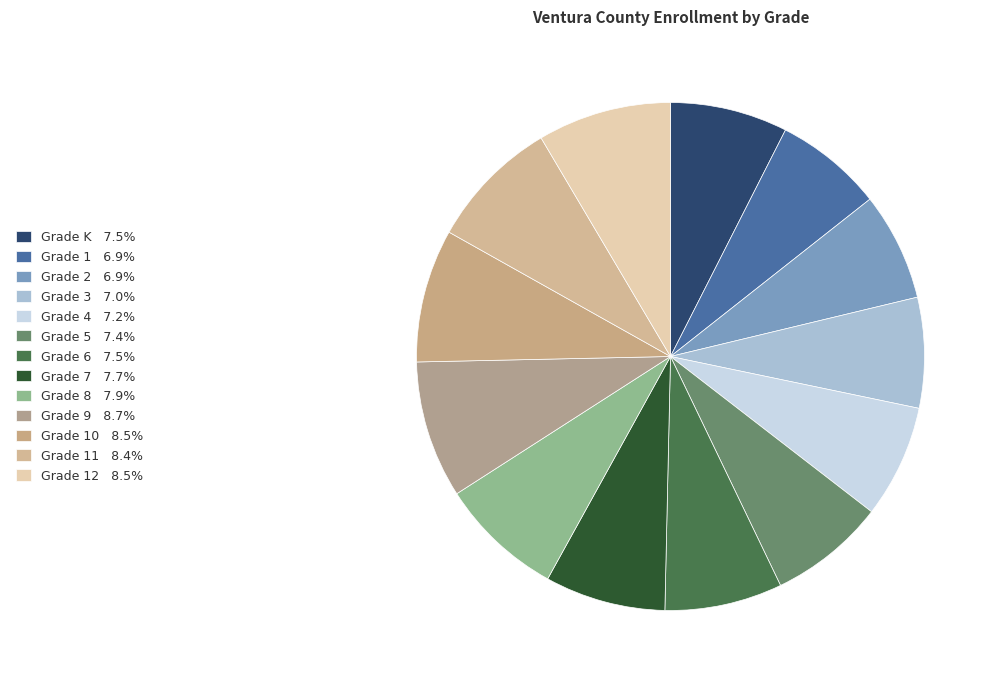

How many segments does this pie chart have?

13